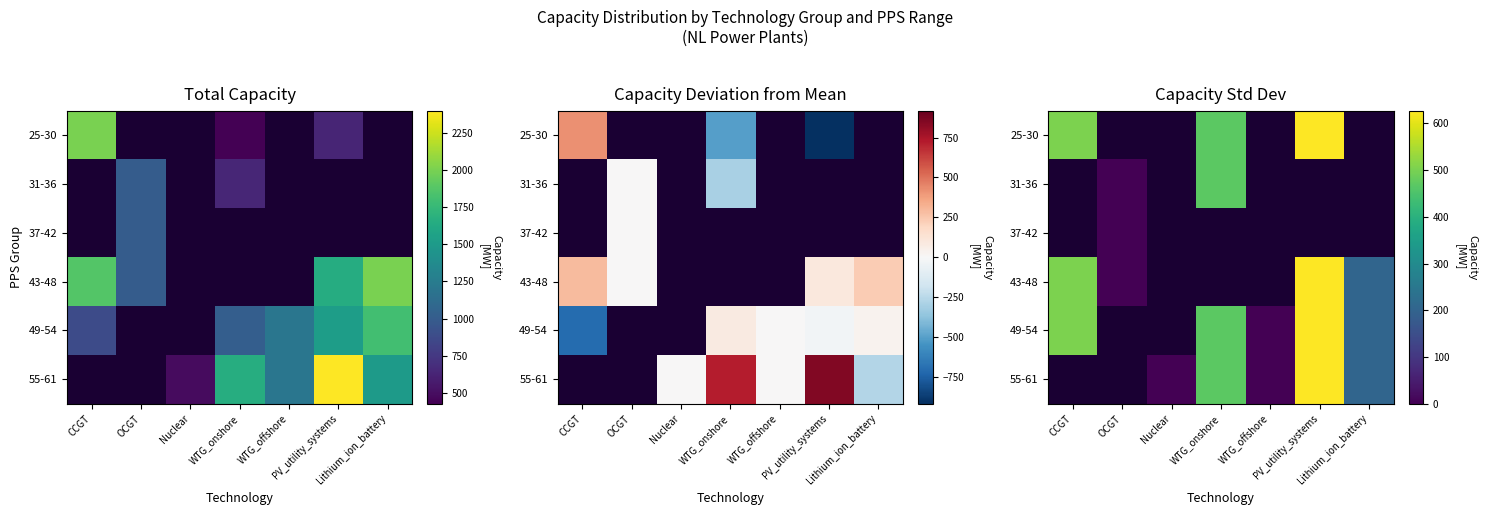

Is it true that 37-42 equals 0.0 at OCGT?

True